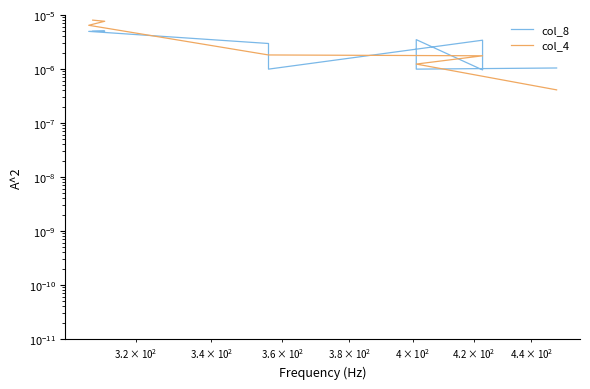

How many lines are shown in the chart?

2